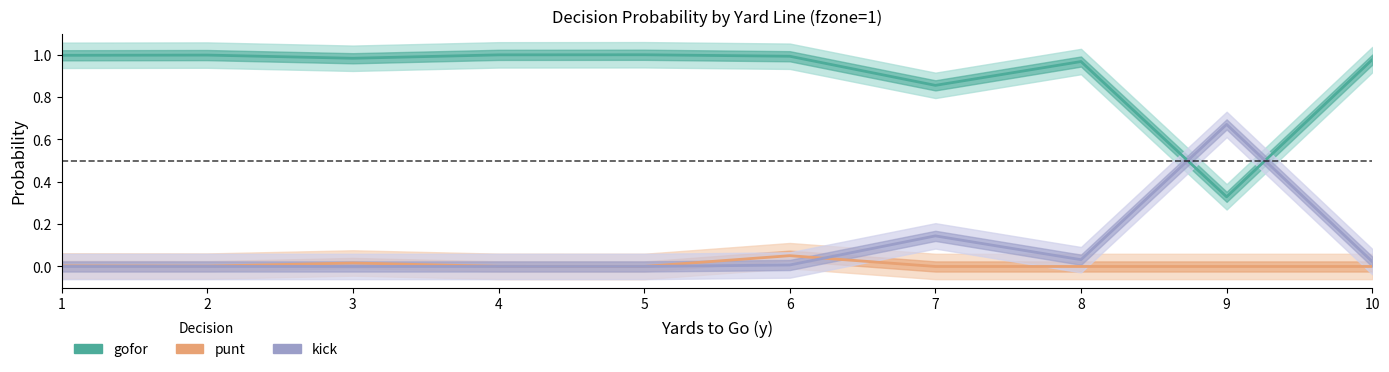

At which category does gofor reach its first local valley?

3